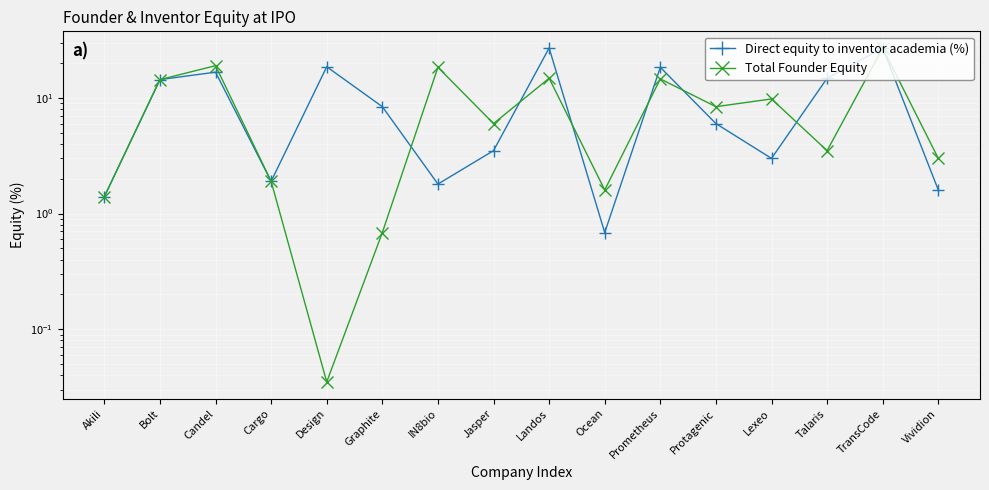

Which category has the lowest value in the Total Founder Equity series?

Design